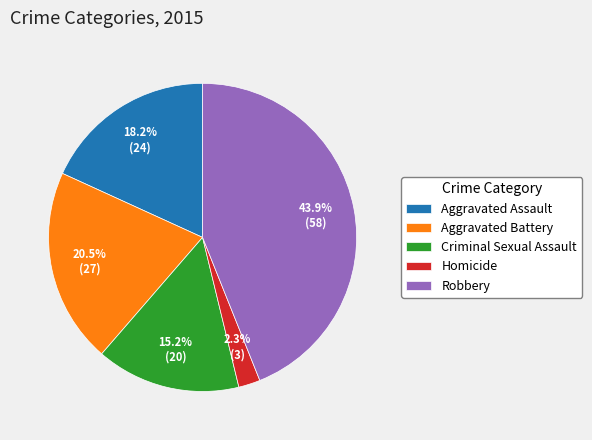

Count the number of slices in the pie.

5